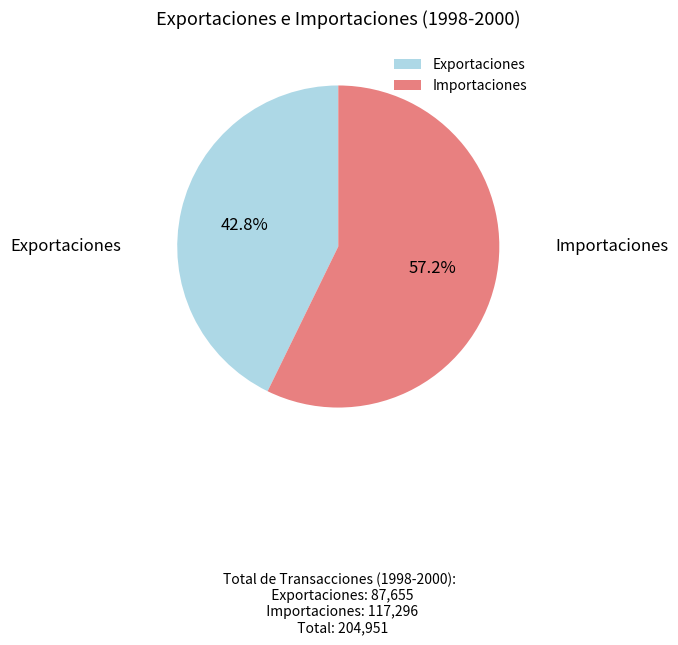

How many slices are in this pie chart?

2